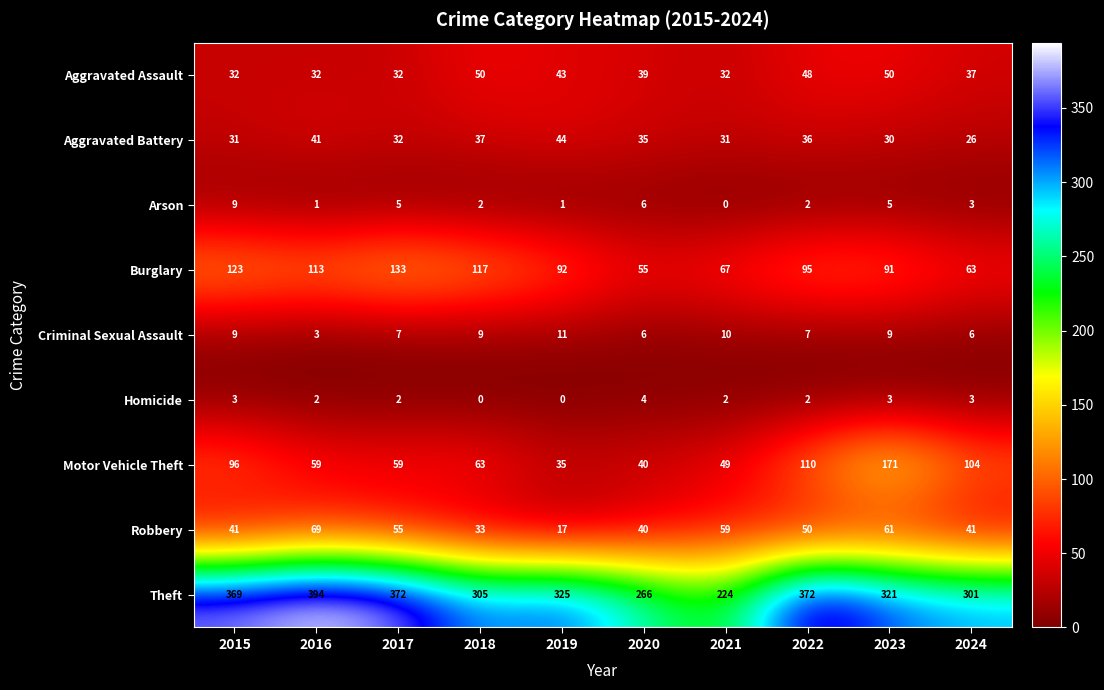

Where is Motor Vehicle Theft nearest to the value 103?

2024